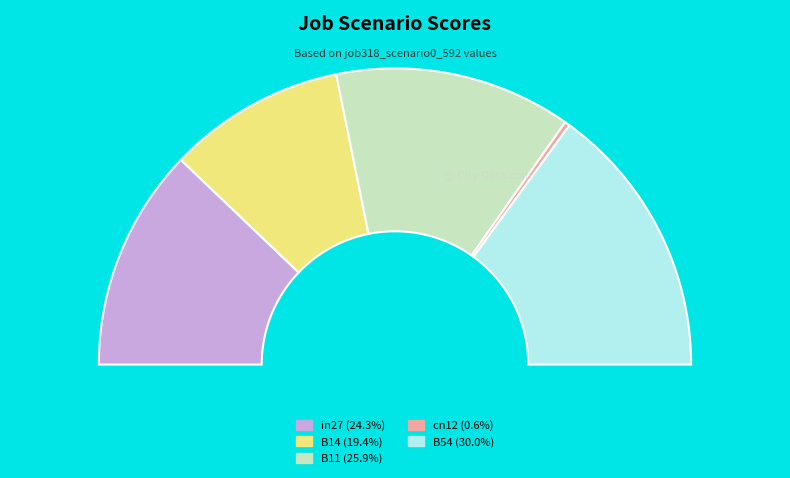

Rank the categories by value from highest to lowest.

B54, B11, in27, B14, cn12